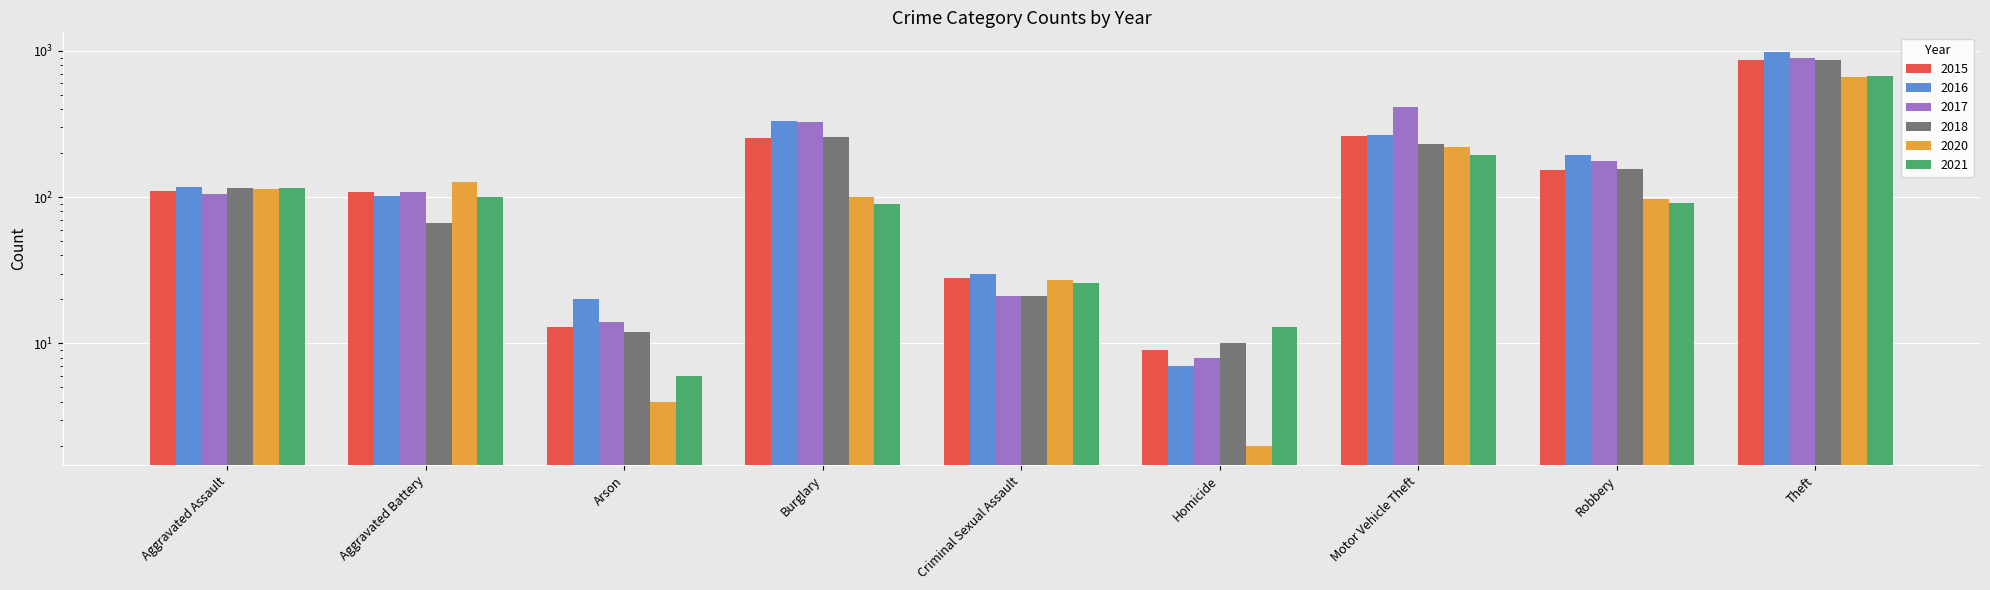

What is the label of the 5th bar from the left?

Criminal Sexual Assault